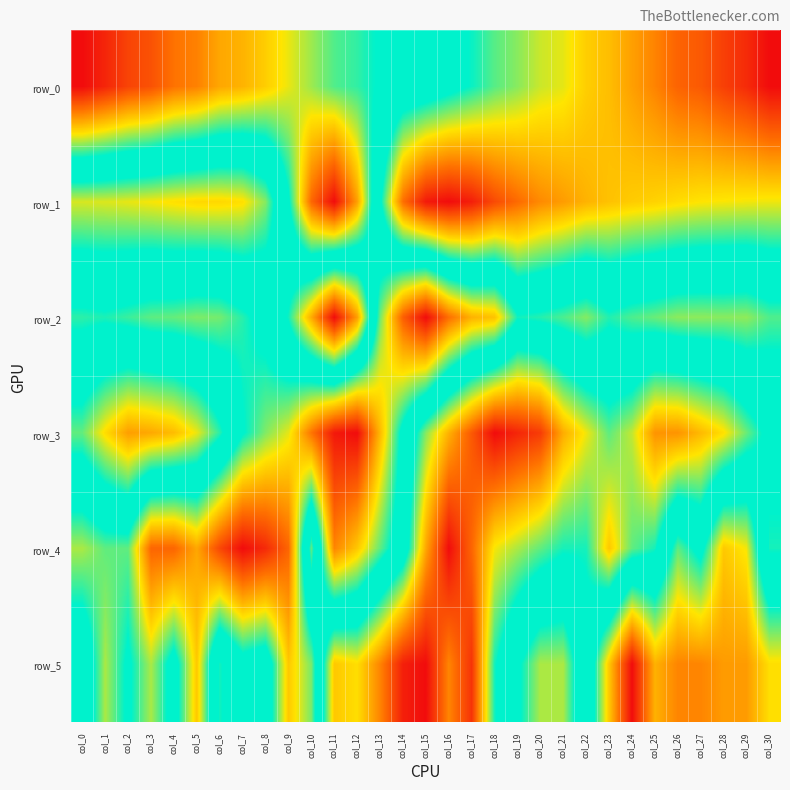

Where is row_1 nearest to the value 0?

col_11